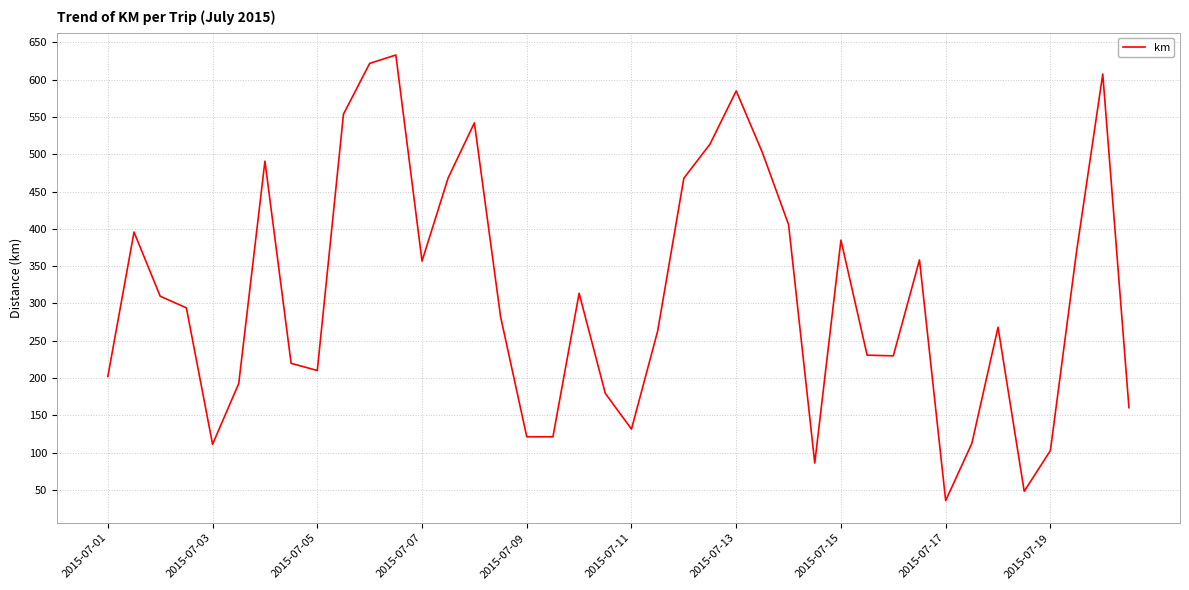

True or false: there are more than 2 points higher than both neighbors.

True